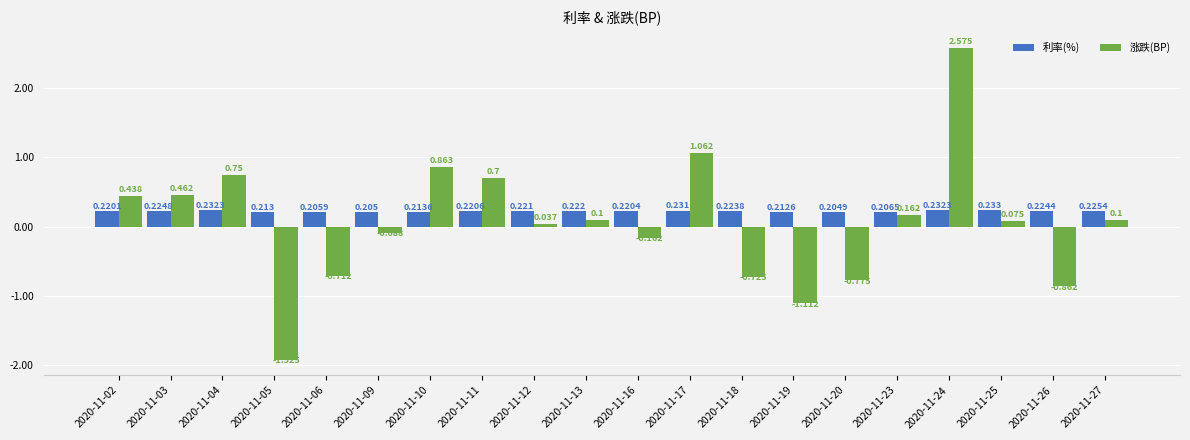

Is the value of 涨跌(BP) at 2020-11-20 greater than the value of 利率(%) at 2020-11-12?

No